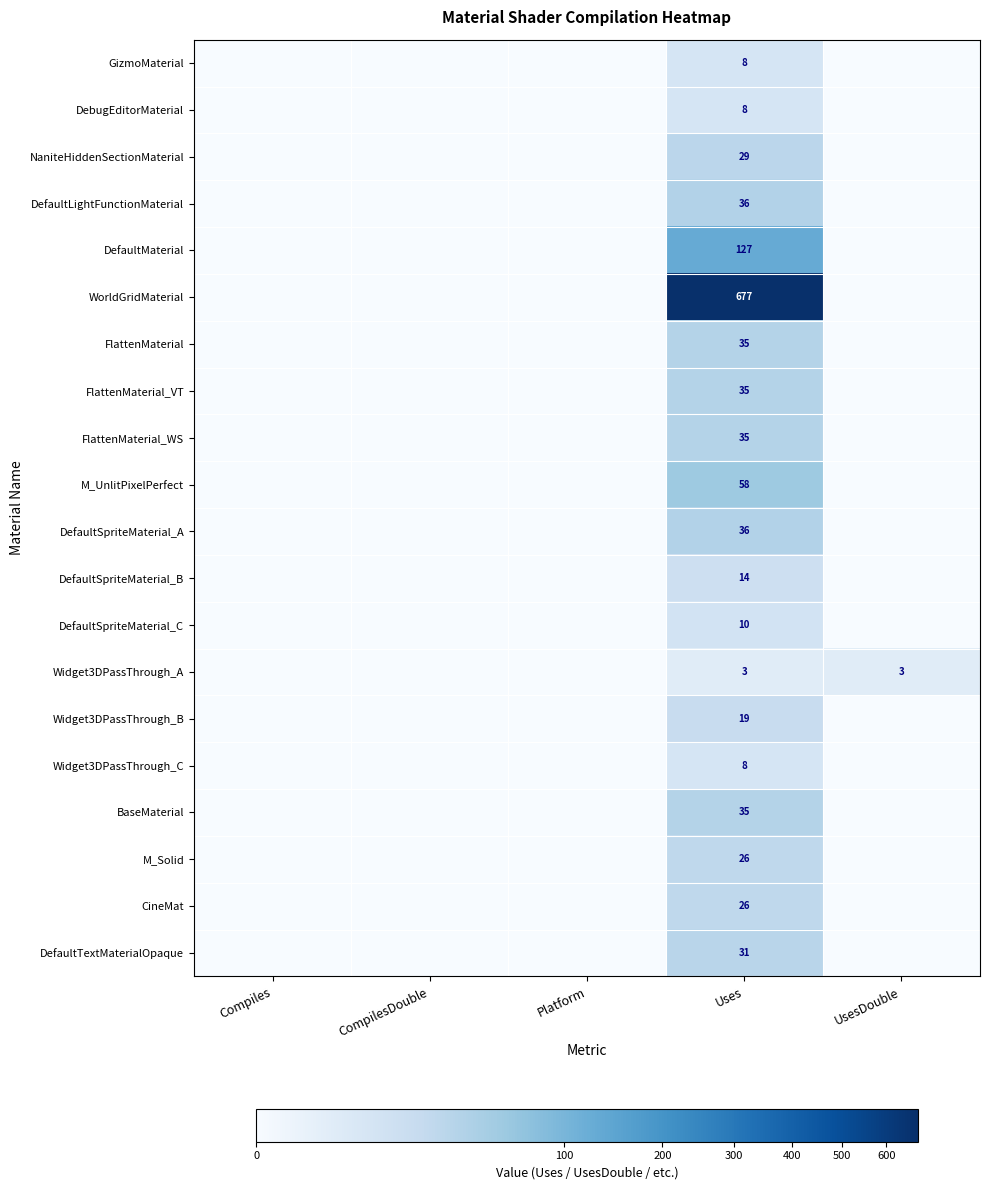

What is the spread (max minus min) of values at Uses?

674